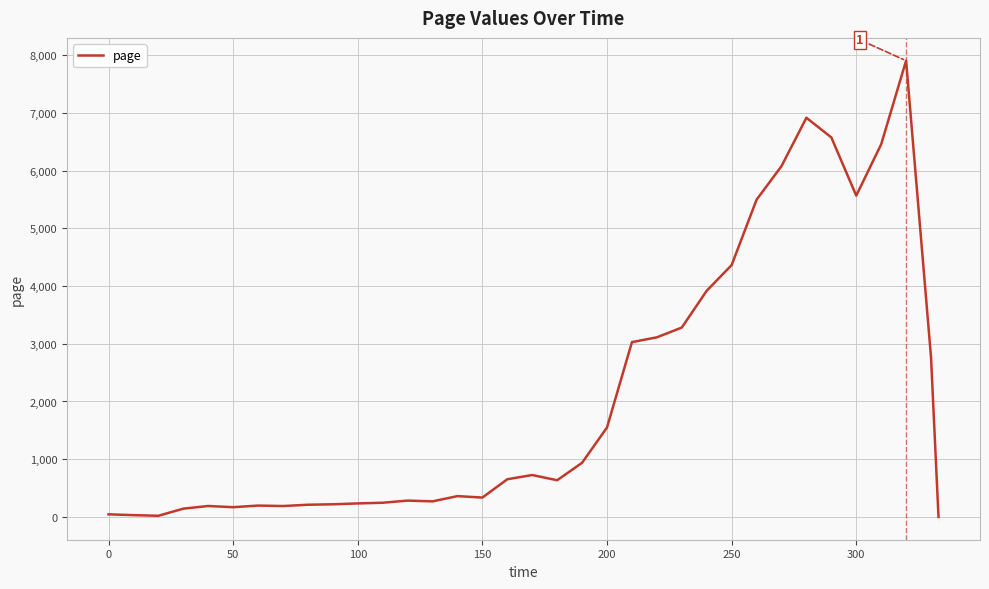

What is the greatest value displayed?

7904.2